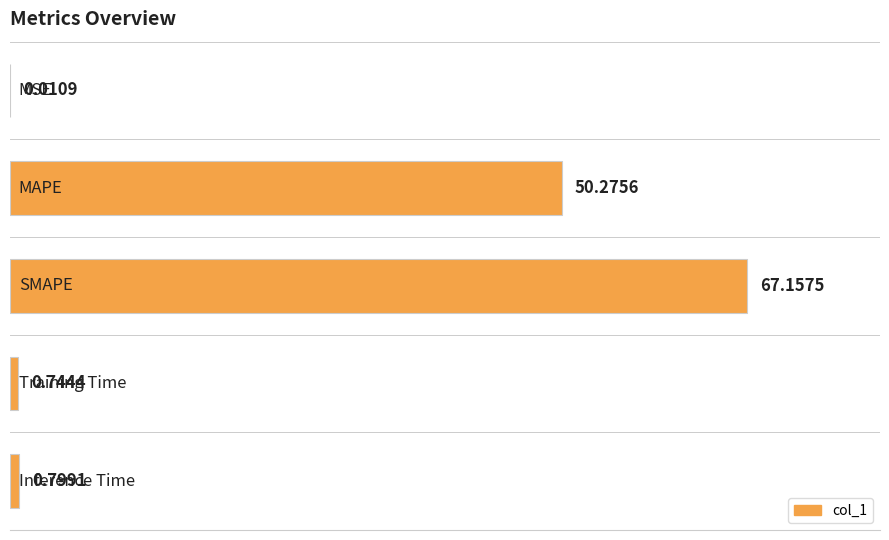

How many data points does each series have?

5